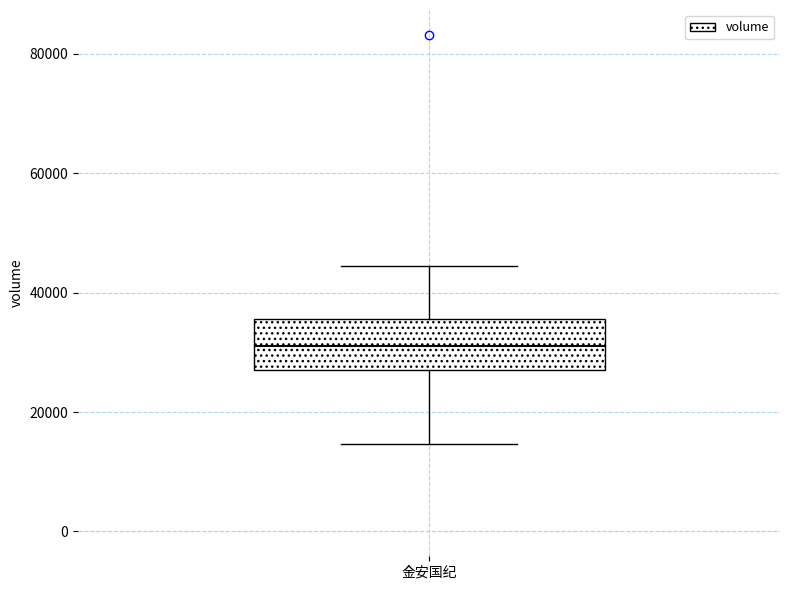

Transcribe this box plot: give where the median line is, the range the box spans, and where the two whiskers end, as read against the y-axis. The values are not printed on the chart, so give them approximately, as read against the axis.

median 32000, box 28000 to 36000, whiskers 14000 to 44000